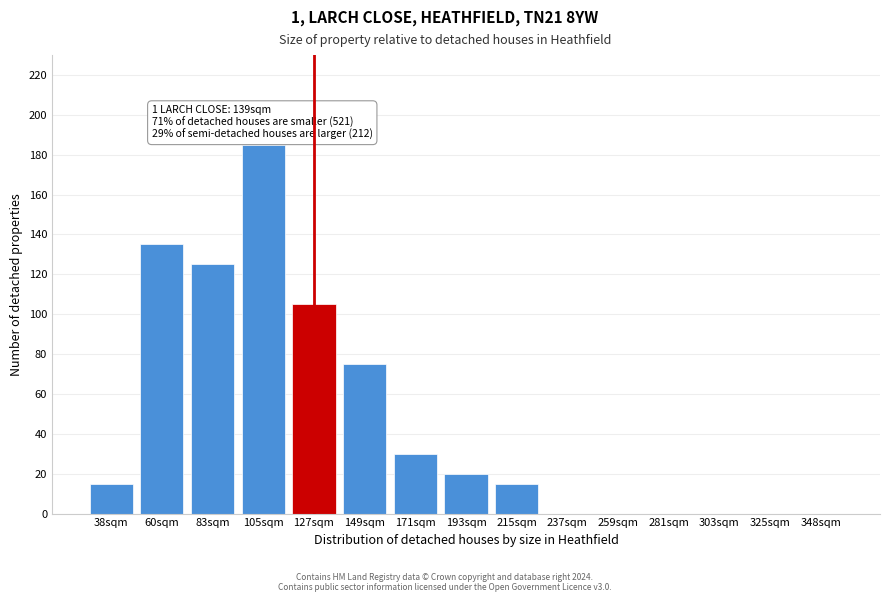

Reading left to right, what are all the values shown in this chart?

38sqm=15	60sqm=135	83sqm=125	105sqm=185	127sqm=105	149sqm=75	171sqm=30	193sqm=20	215sqm=15	237sqm=0	259sqm=0	281sqm=0	303sqm=0	325sqm=0	348sqm=0